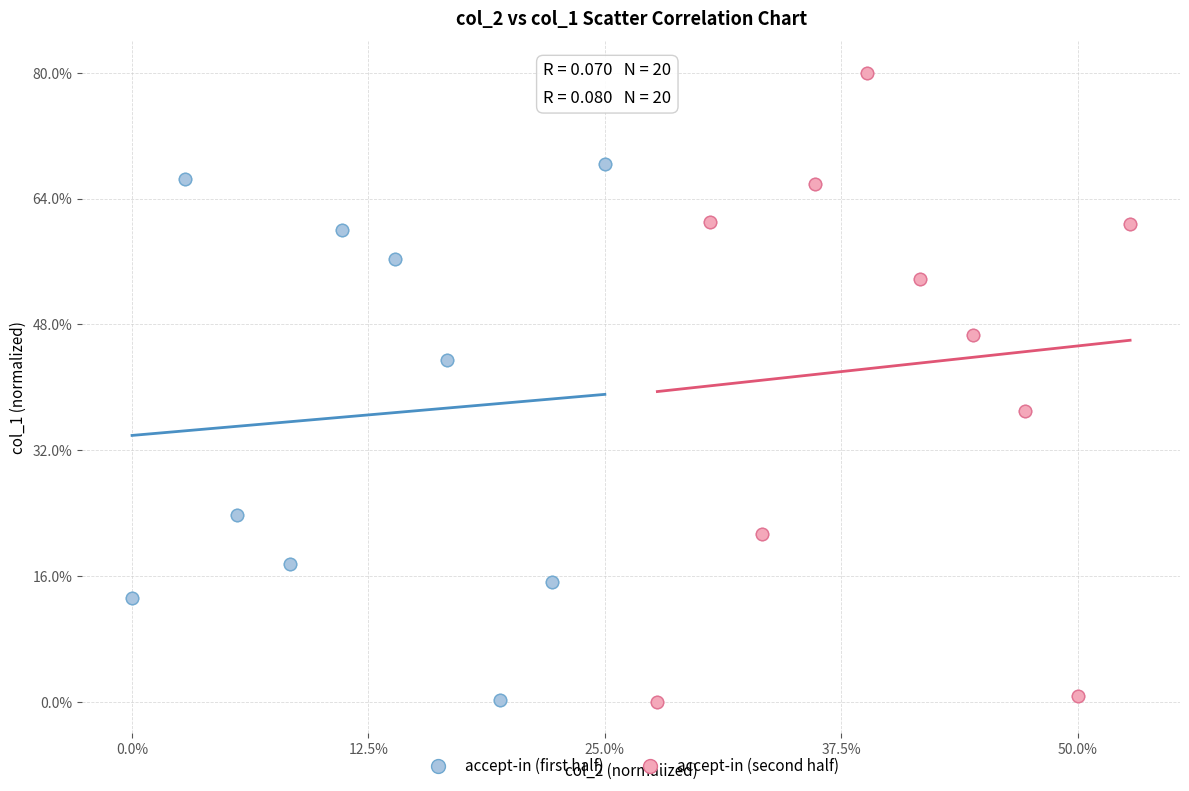

What are all the series names shown in the legend?

accept-in (first half), accept-in (second half)